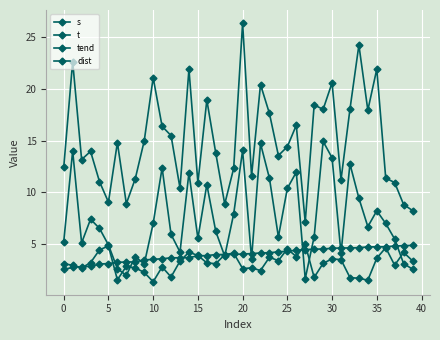

Does the chart have visible grid lines?

Yes